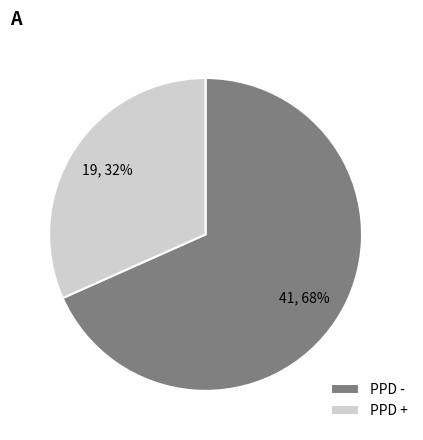

What is the ratio of the value at PPD + to the value at PPD -?

0.5